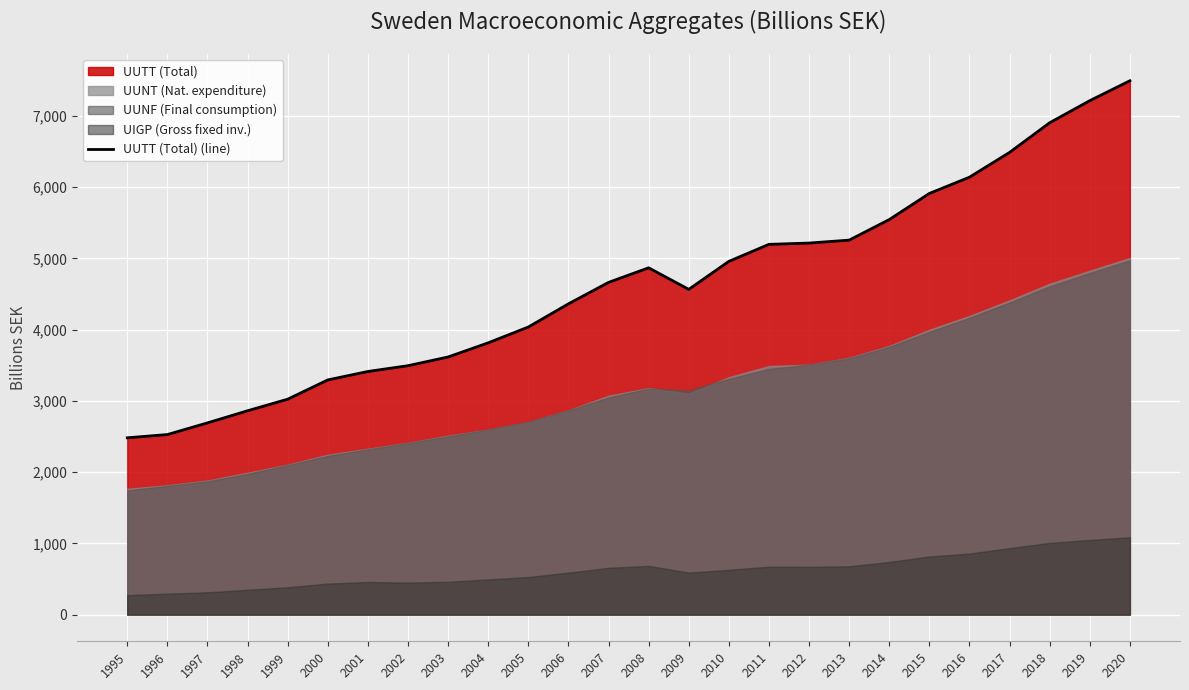

What is the value of the 19th point from the left?

5255.2